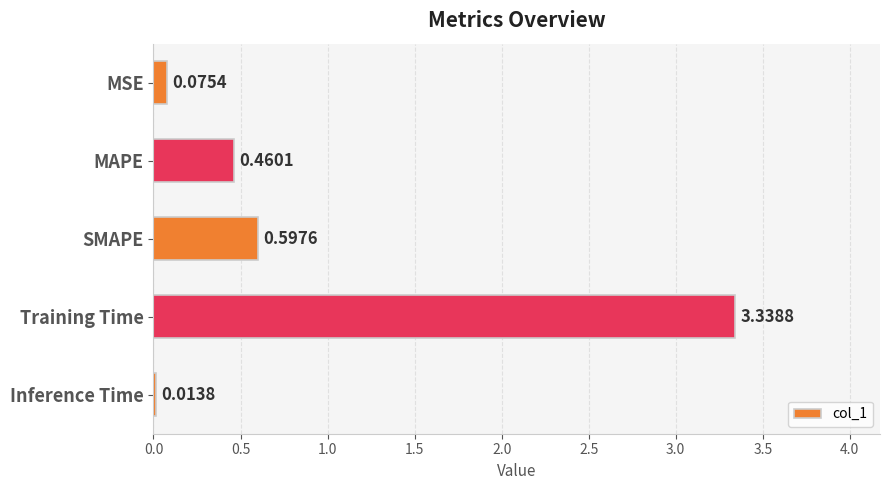

What is the label of the 4th bar from the bottom?

MAPE